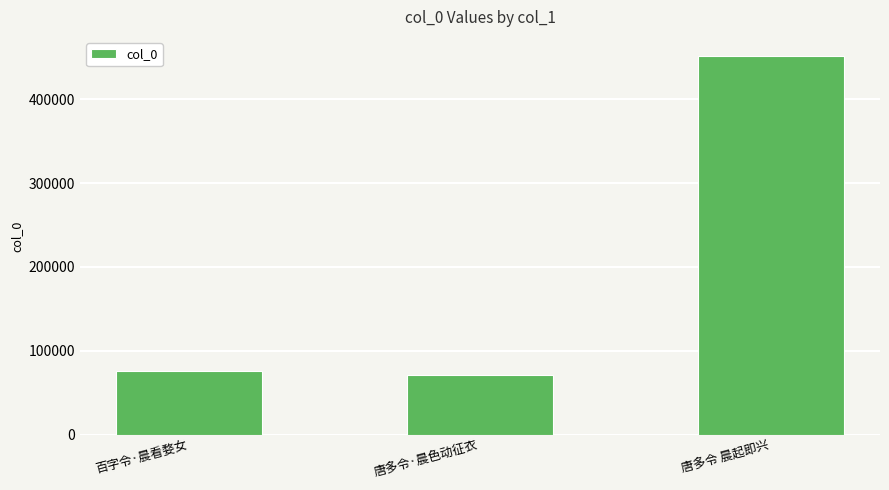

What is the label of the 1st bar from the left?

百字令·晨看婺女